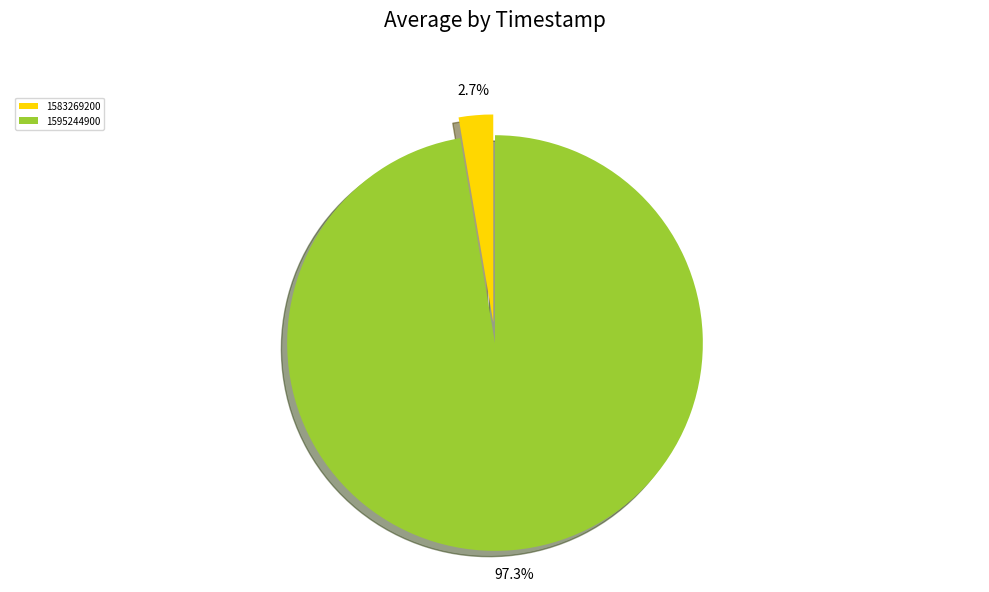

How many segments does this pie chart have?

2